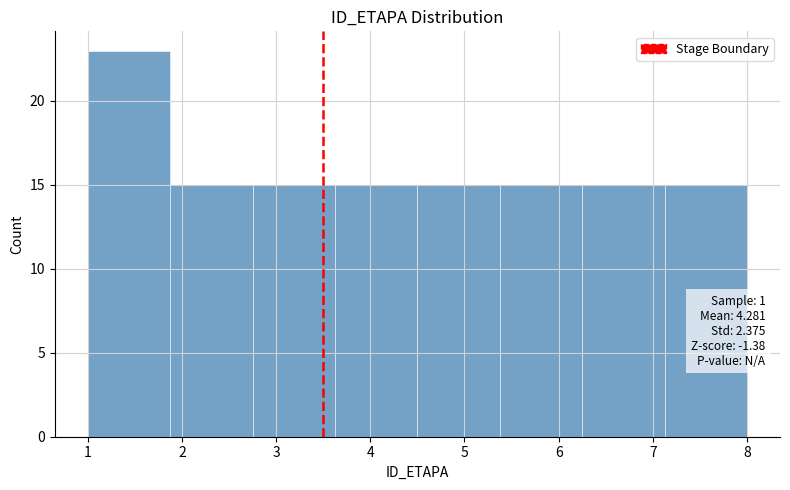

Over which range of the x-axis is the bar tallest?

1.0 to 1.9